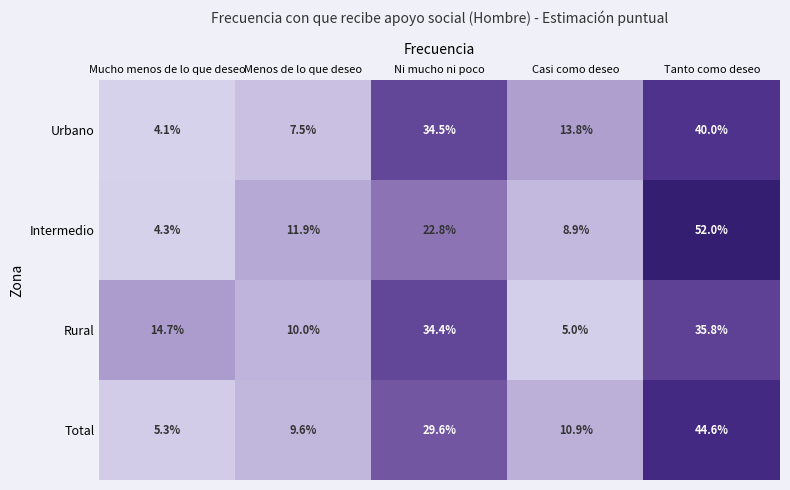

What is the difference between the Total values at Tanto como deseo and Menos de lo que deseo?

35.0